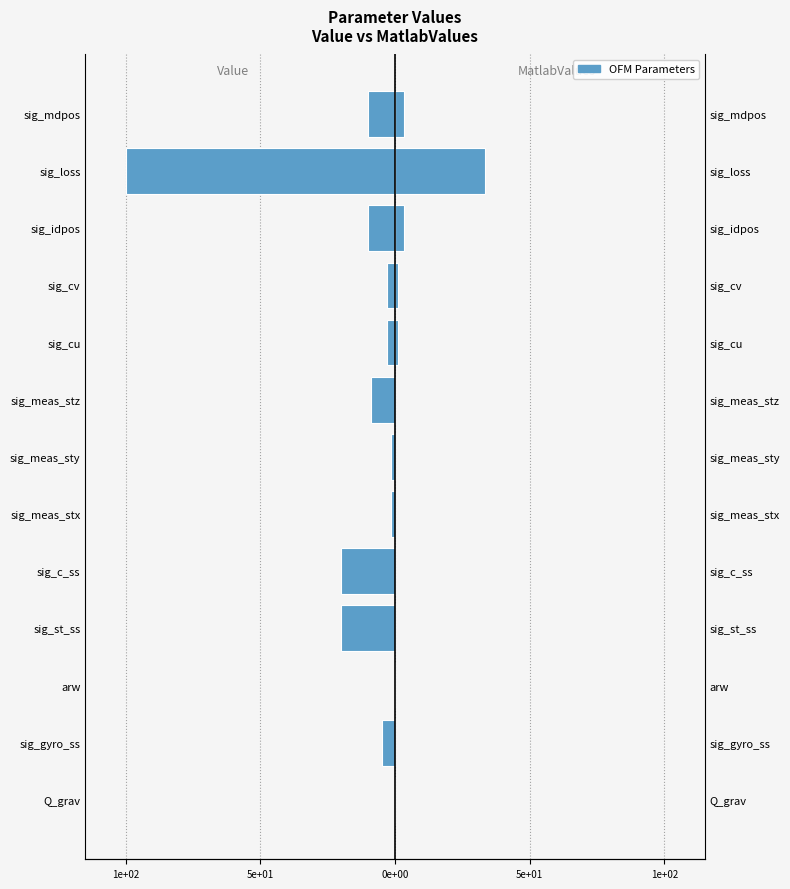

What is the difference between the maximum and minimum values in the Value series?

100.0